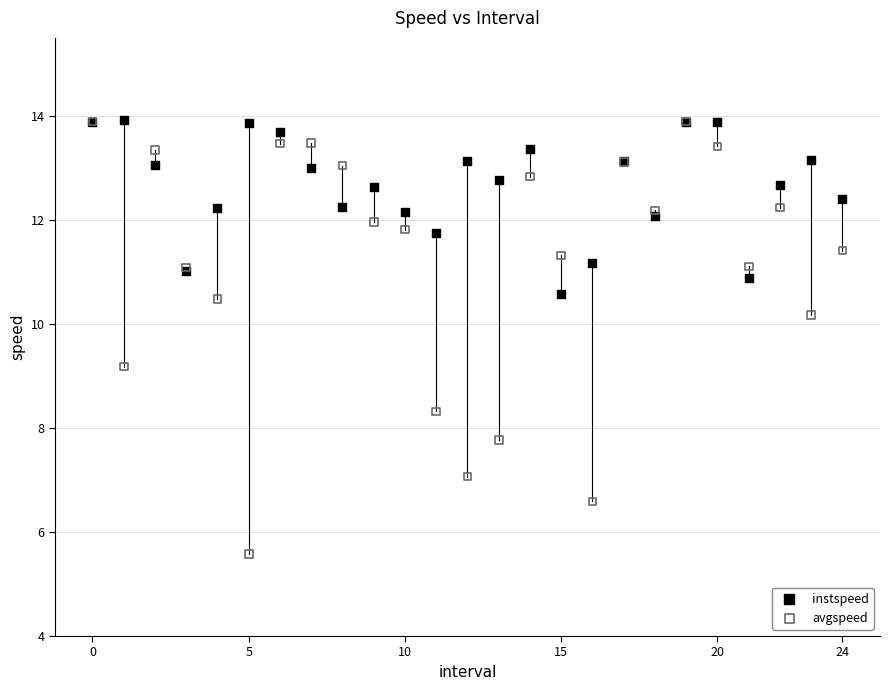

In the avgspeed series, what Y value is closest to 9?

9.2